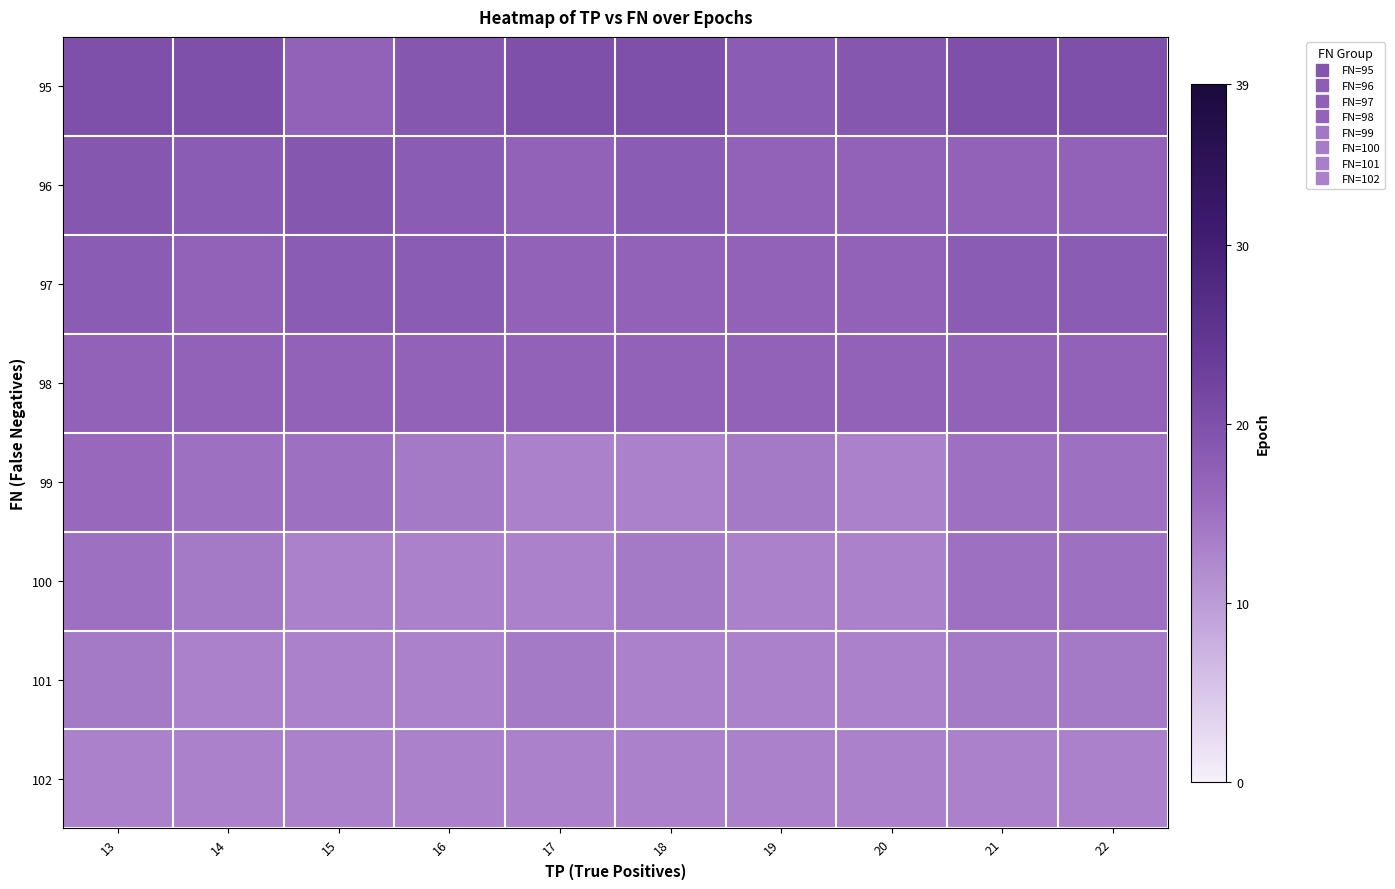

Reading right to left, extract all data points from this chart.

95: 22=20	21=20	20=19	19=18	18=20	17=20	16=19	15=17	14=20	13=20
96: 22=17	21=17	20=17	19=17	18=18	17=17	16=18	15=19	14=18	13=19
97: 22=18	21=18	20=17	19=17	18=17	17=17	16=18	15=18	14=17	13=18
98: 22=17	21=17	20=17	19=17	18=17	17=17	16=17	15=17	14=17	13=17
99: 22=15	21=15	20=13	19=14	18=13	17=13	16=14	15=15	14=15	13=16
100: 22=15	21=15	20=13	19=13	18=14	17=13	16=13	15=13	14=14	13=15
101: 22=14	21=14	20=13	19=13	18=13	17=14	16=13	15=13	14=13	13=14
102: 22=13	21=13	20=13	19=13	18=13	17=13	16=13	15=13	14=13	13=13